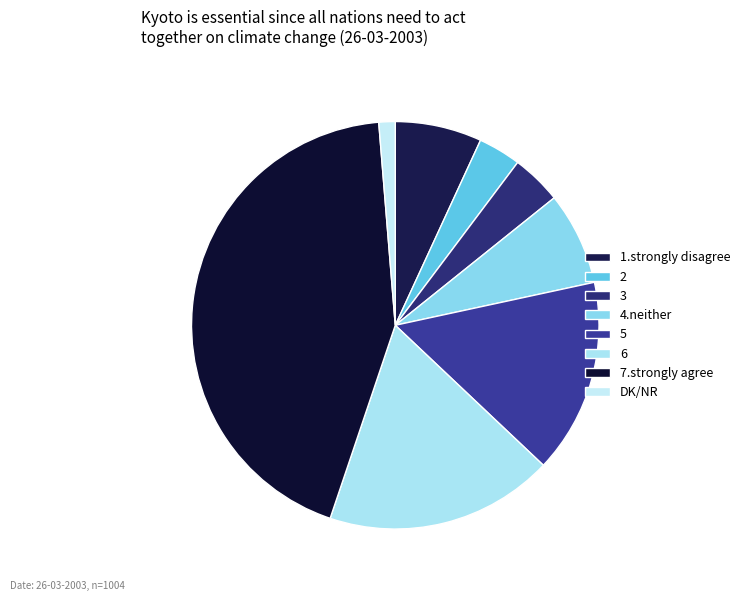

How many segments does this pie chart have?

8